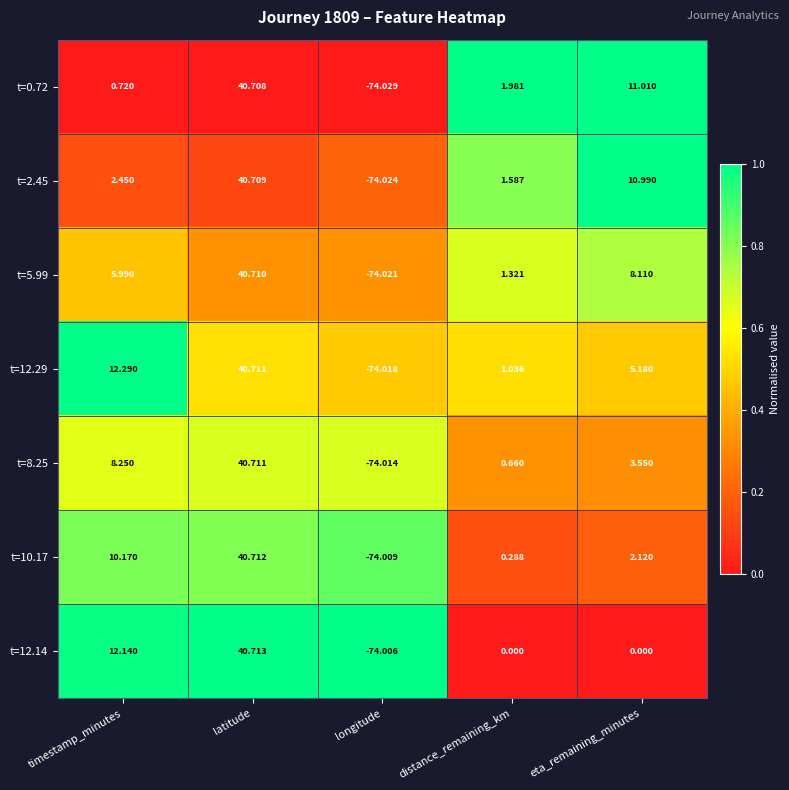

Count the number of categories in the chart.

5